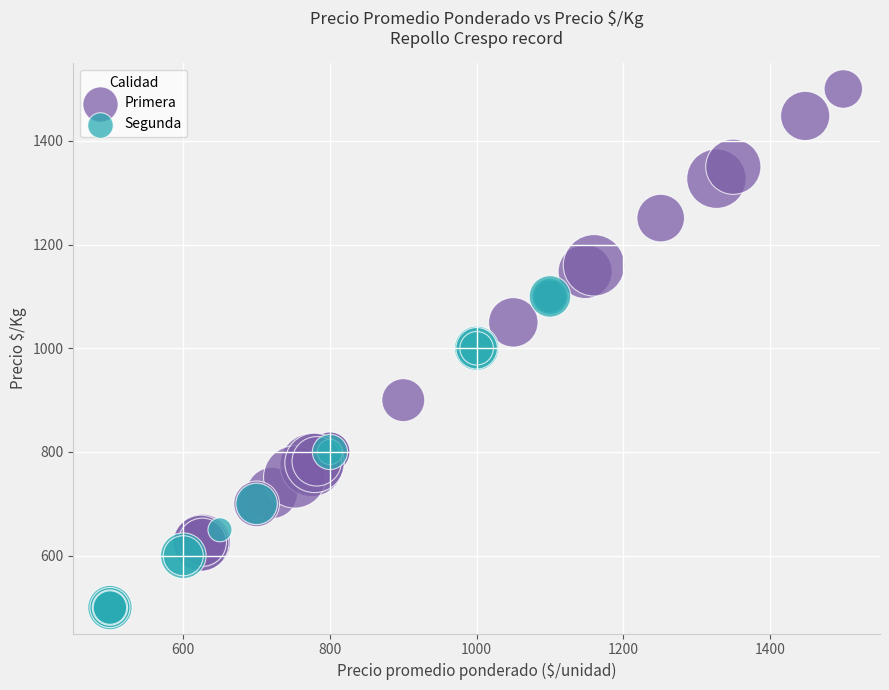

Which series has the widest spread of Y values?

Primera